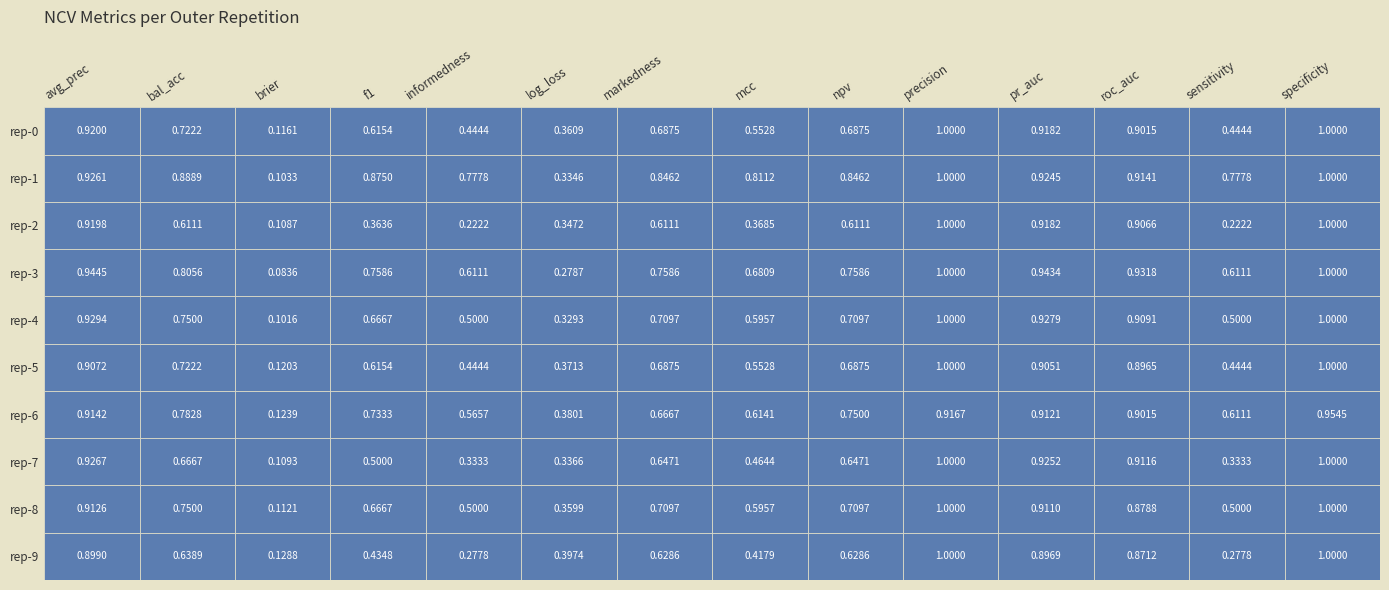

What is the difference between the maximum and minimum values in the outer-repetition0 series?

0.9